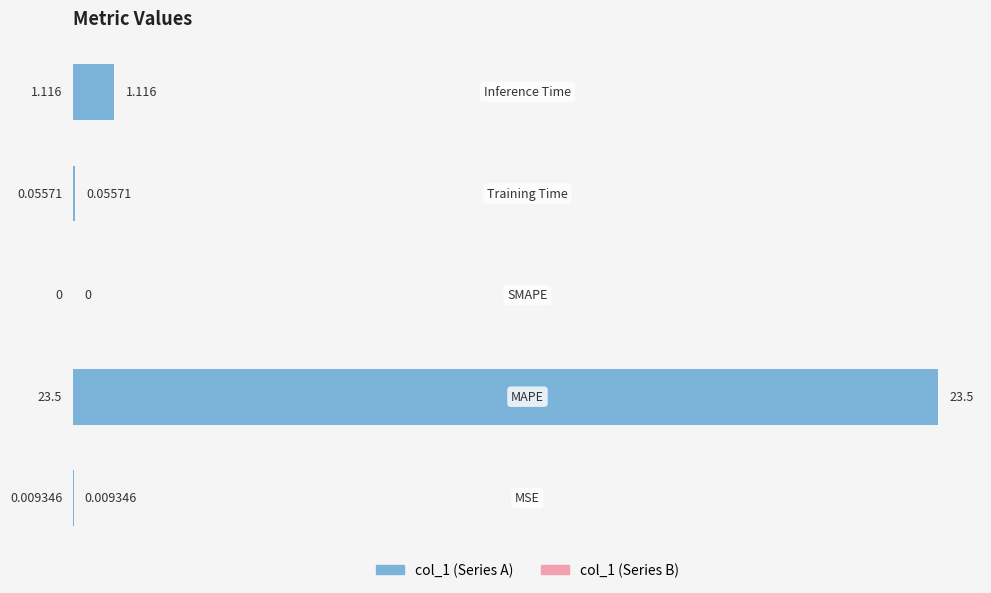

What is the difference between the second highest and minimum values in the col_1 (left) series?

1.1